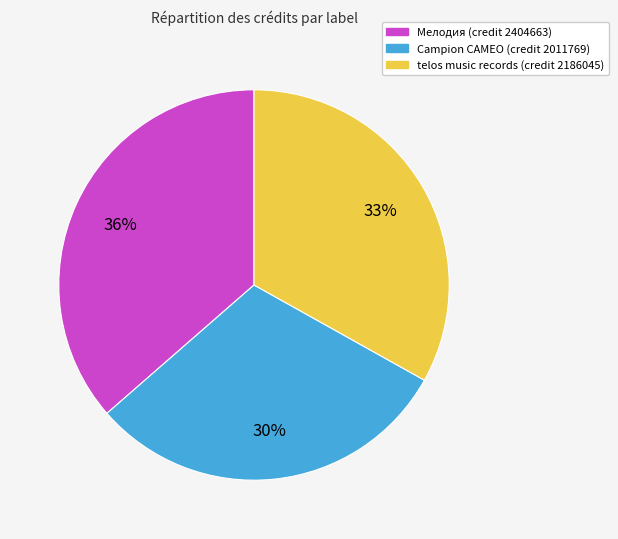

Combined, do Campion CAMEO (credit 2011769) and Мелодия (credit 2404663) account for over 50%?

Yes